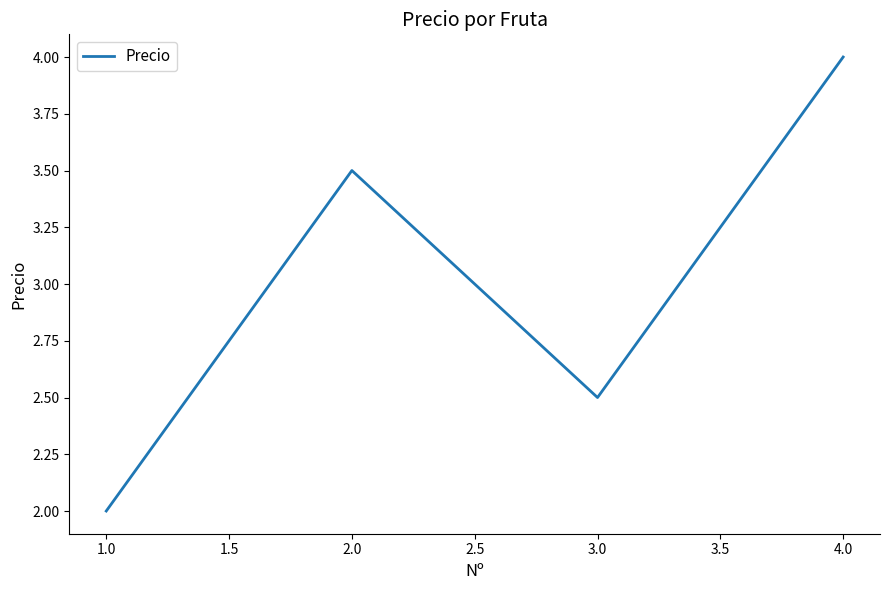

List the labels in order of value, smallest first.

1.0, 3.0, 2.0, 4.0